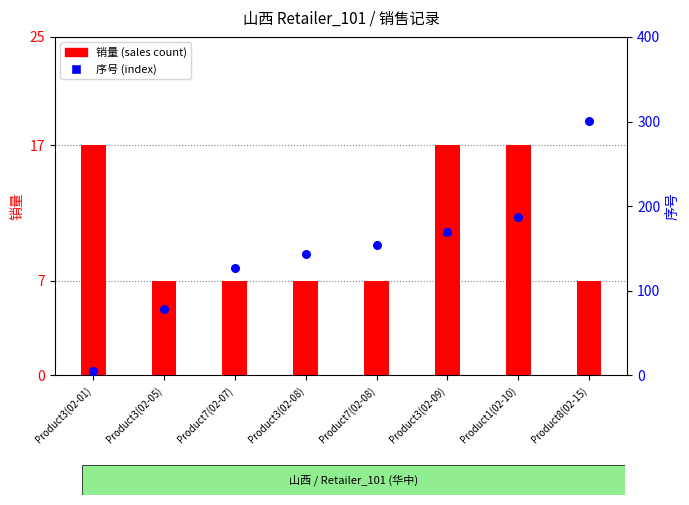

Which series has the largest Y range (max minus min)?

序号 (index)